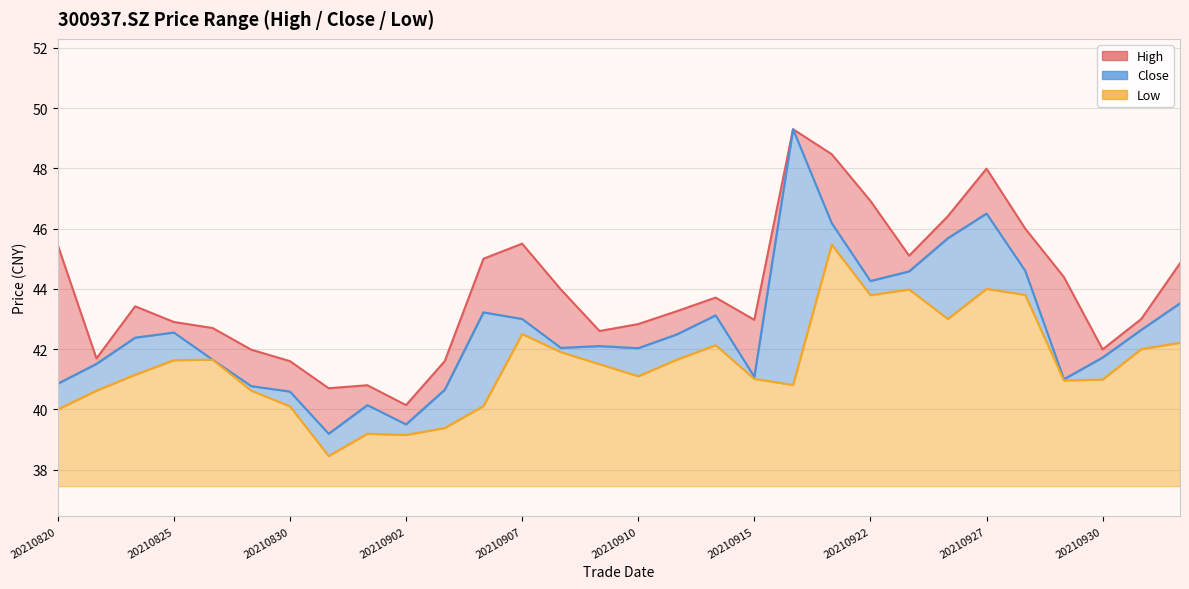

Which category has the lowest value across all series?

20210831